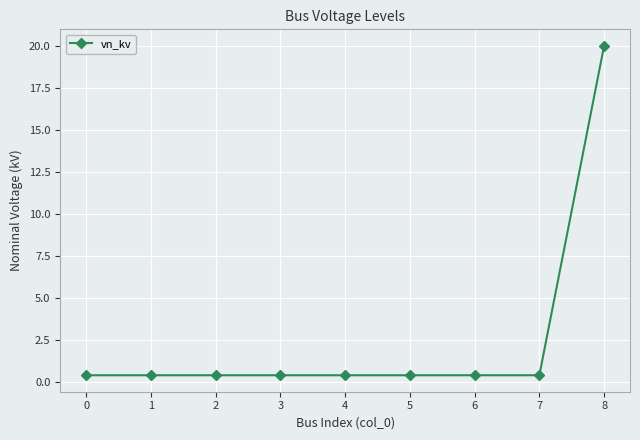

True or false: the data shows 0.4 at 1.

True